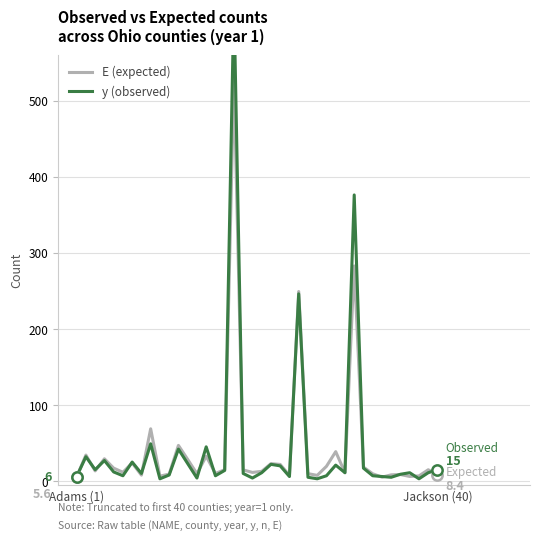

What are all the series names shown in the legend?

E (expected), y (observed)